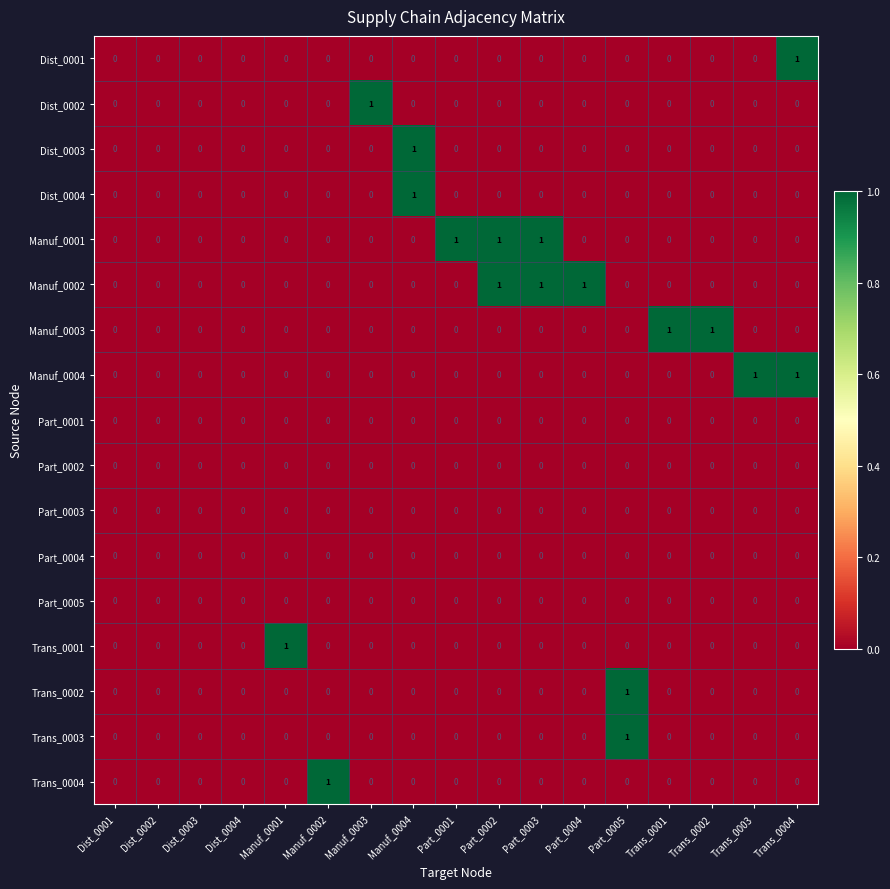

Count the number of data series in this chart.

17